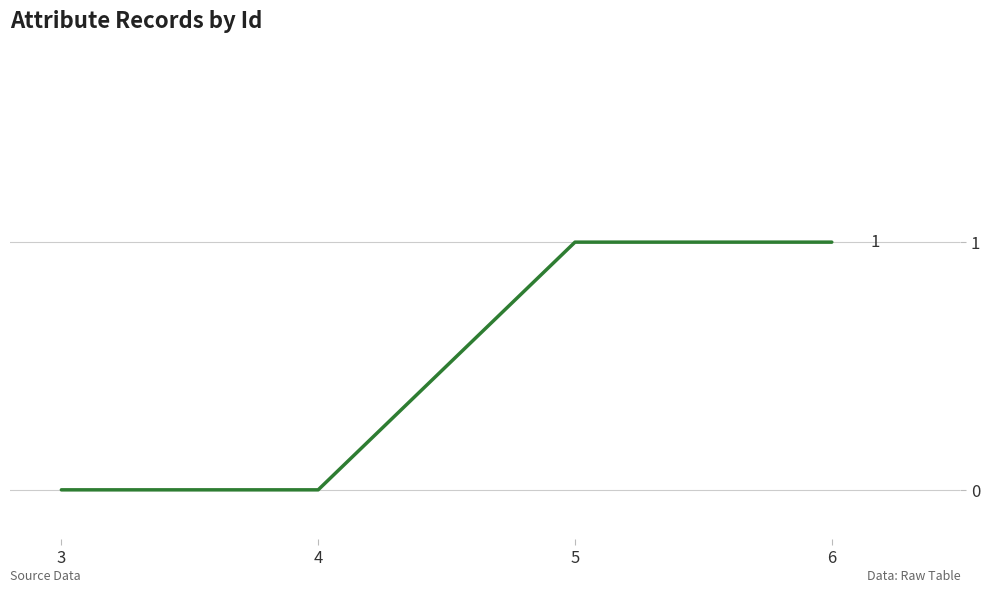

Does the chart display data point markers on the line(s)?

No